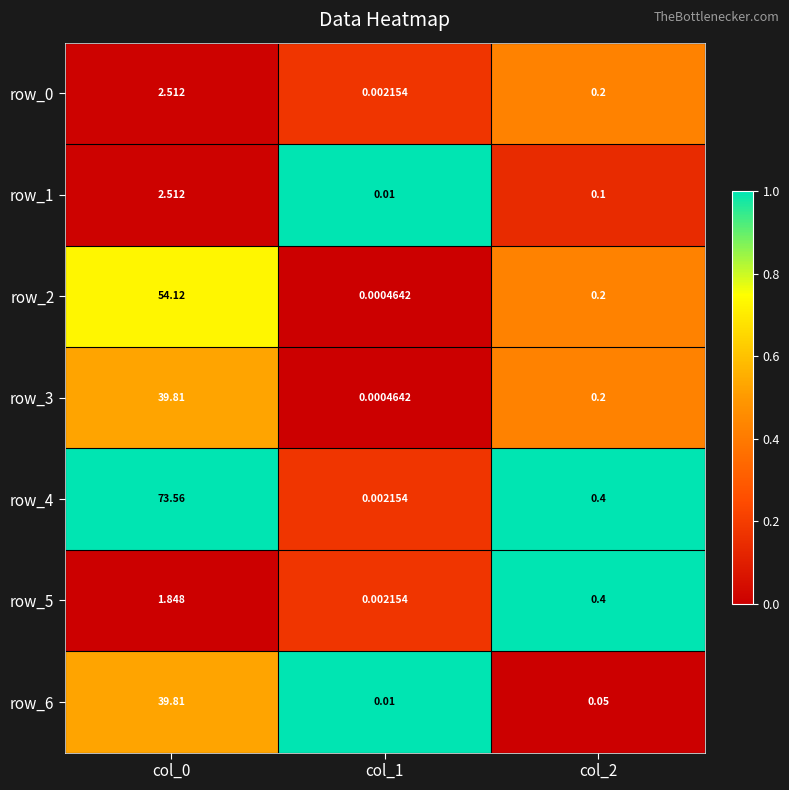

What is the sum of the row_2 values at col_1 and col_0?

54.1